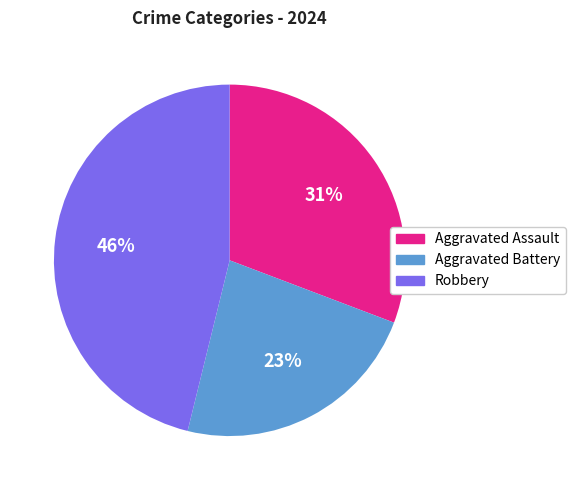

How many slices are in this pie chart?

3